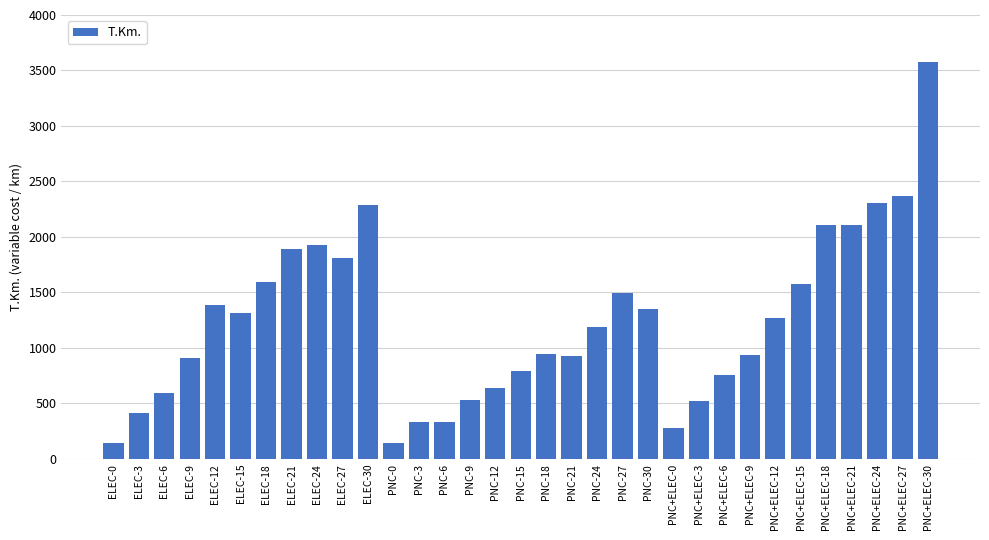

What is the label of the 25th bar from the left?

PNC+ELEC-6